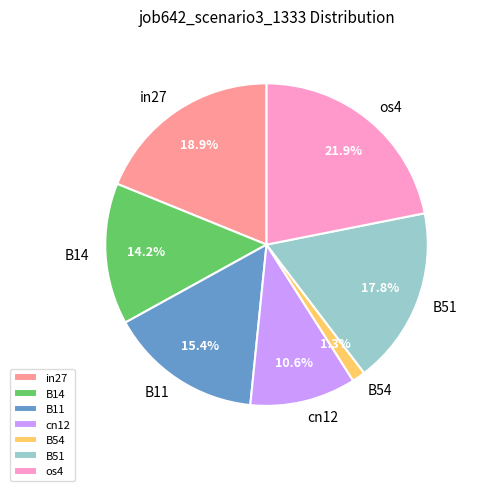

To the nearest percent, what is the difference between the os4 and B51 slice percentages?

4%